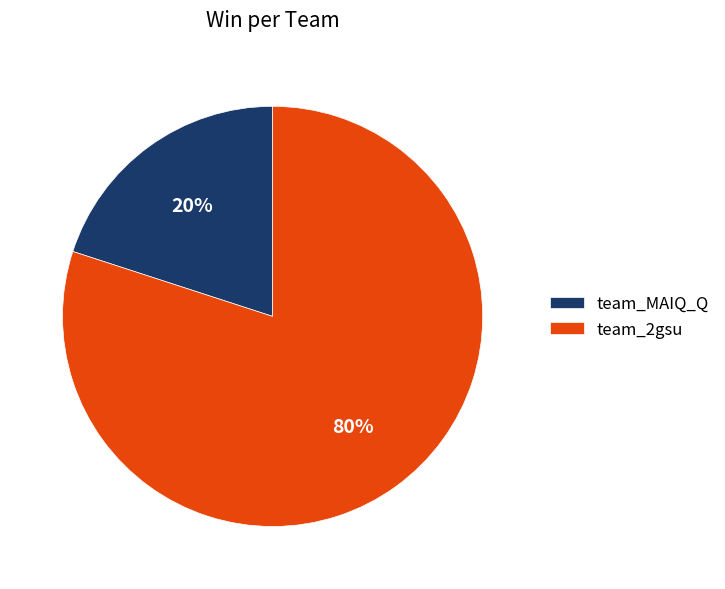

Is it true that team_2gsu is 89% of the pie?

False